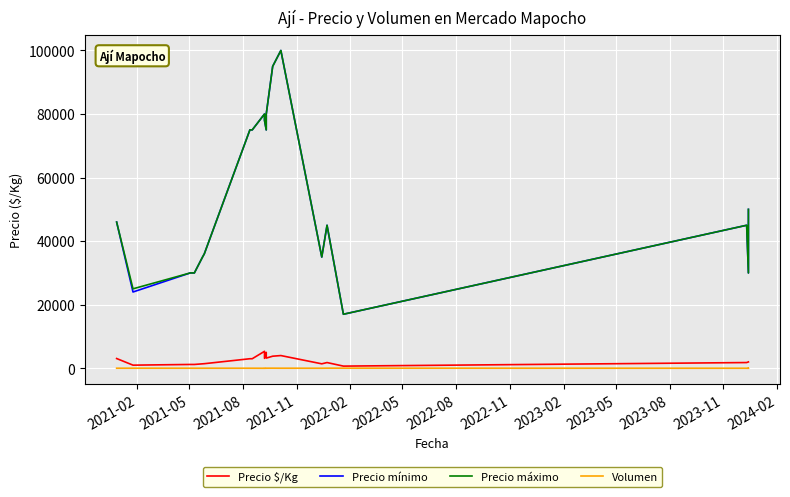

Is the value of Precio mínimo at 20 greater than the value of Volumen at 2022-02?

Yes